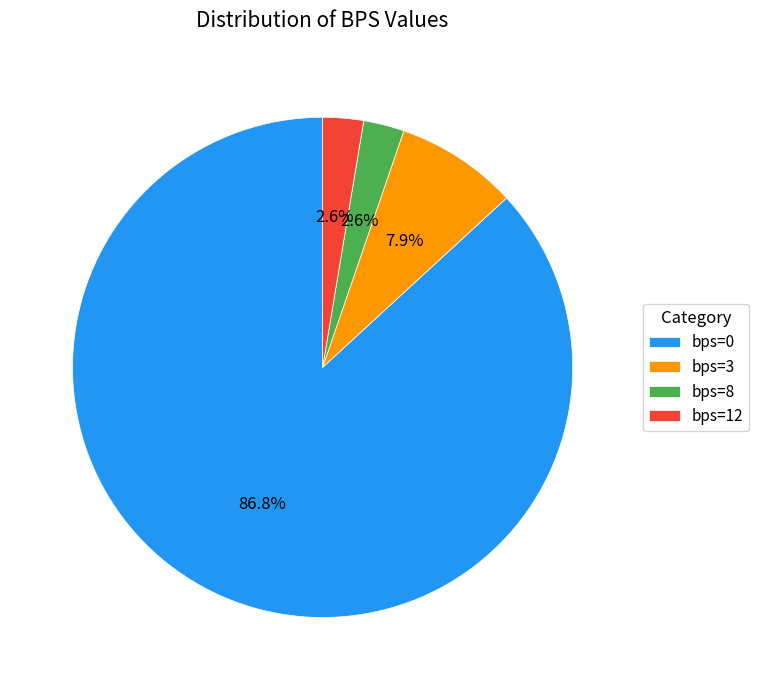

Between bps=3 and bps=8, which is larger?

bps=3